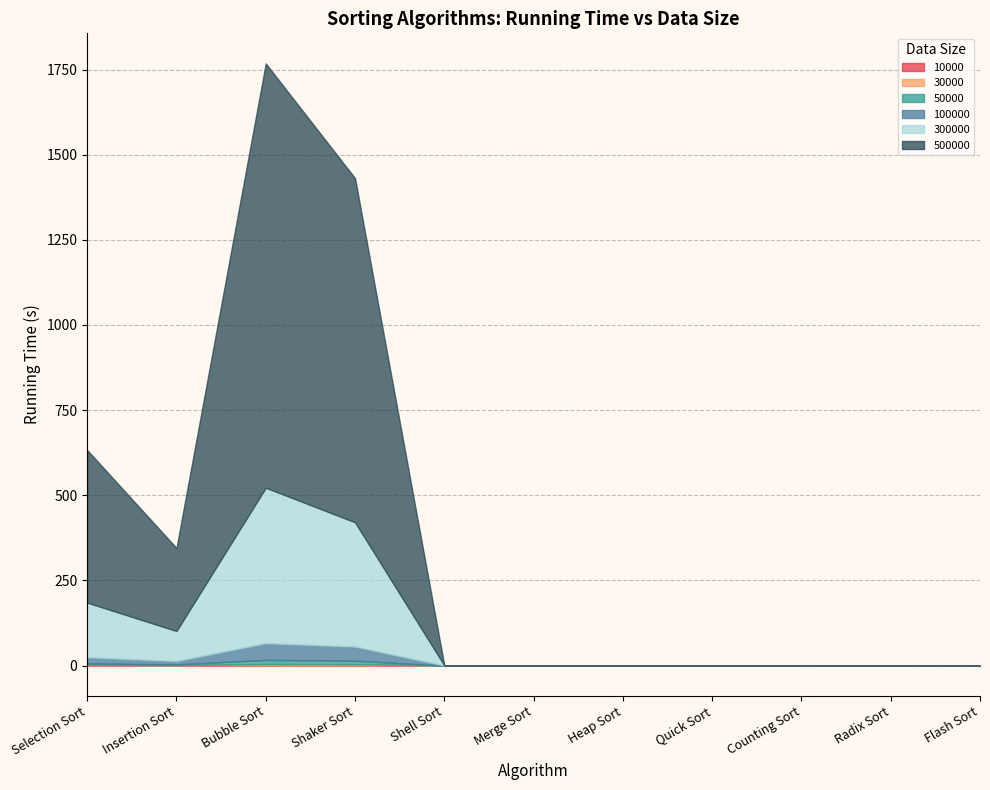

Where is the first local maximum for 10000?

Bubble Sort